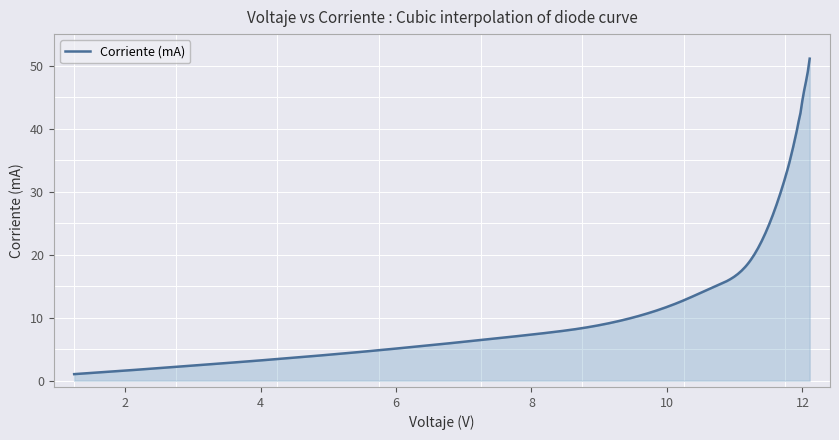

What is the maximum value shown in the chart?

51.1